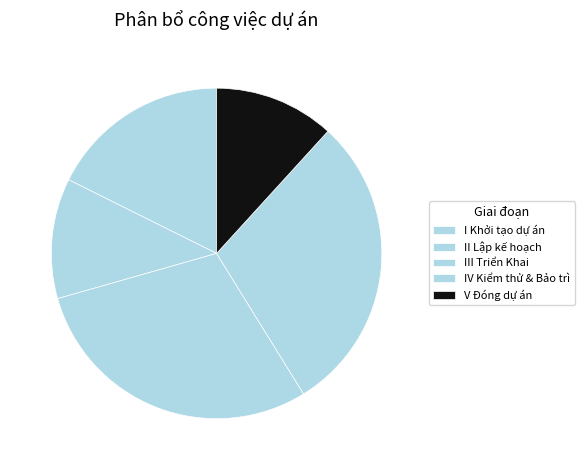

How many slices are in this pie chart?

5